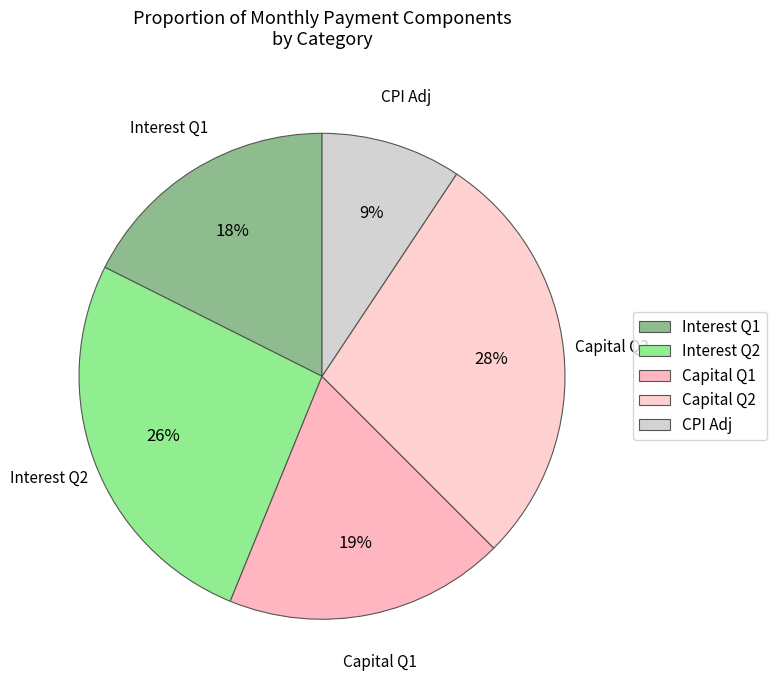

To the nearest percent, what percentage of the pie is CPI Adj?

9%